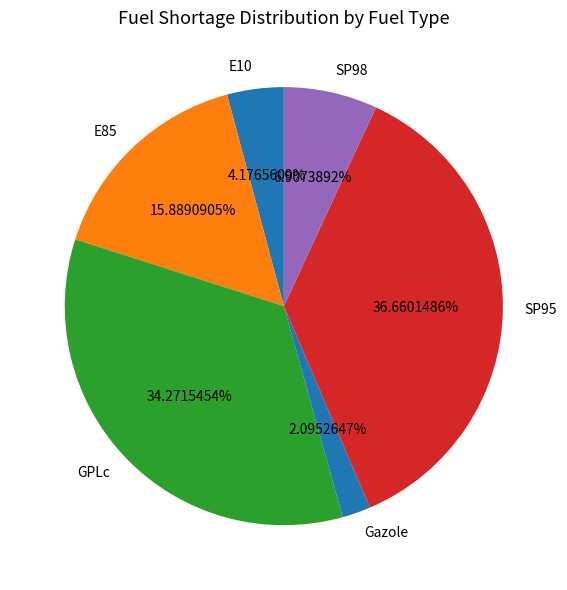

What percentage is the Gazole slice, to the nearest percent?

2%